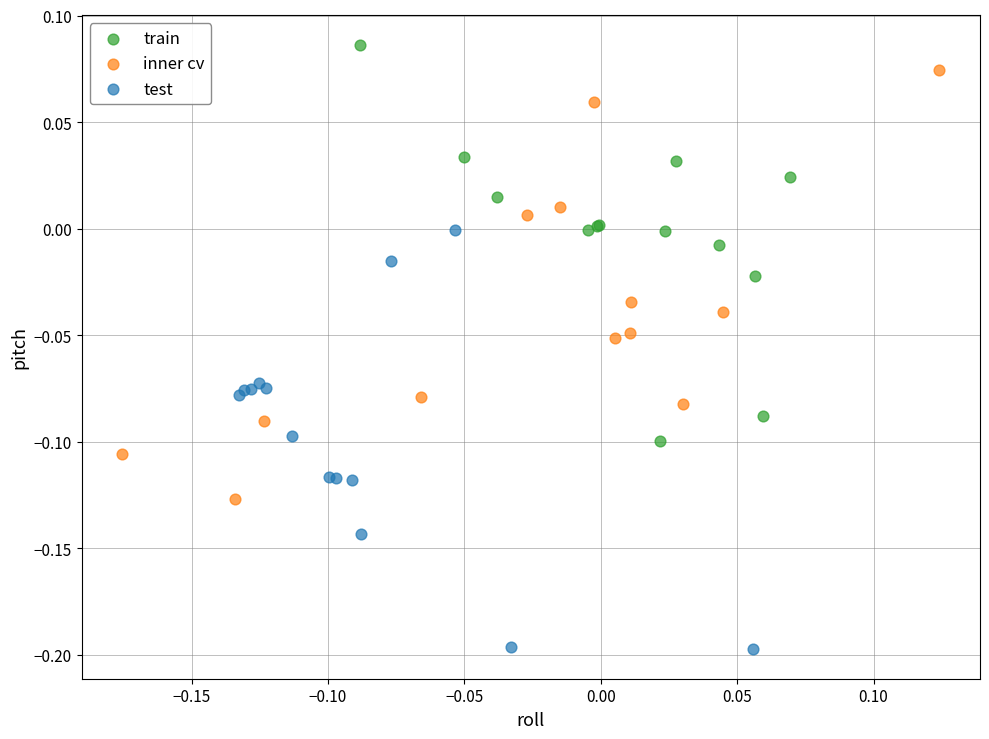

Which series reaches the minimum Y coordinate?

test